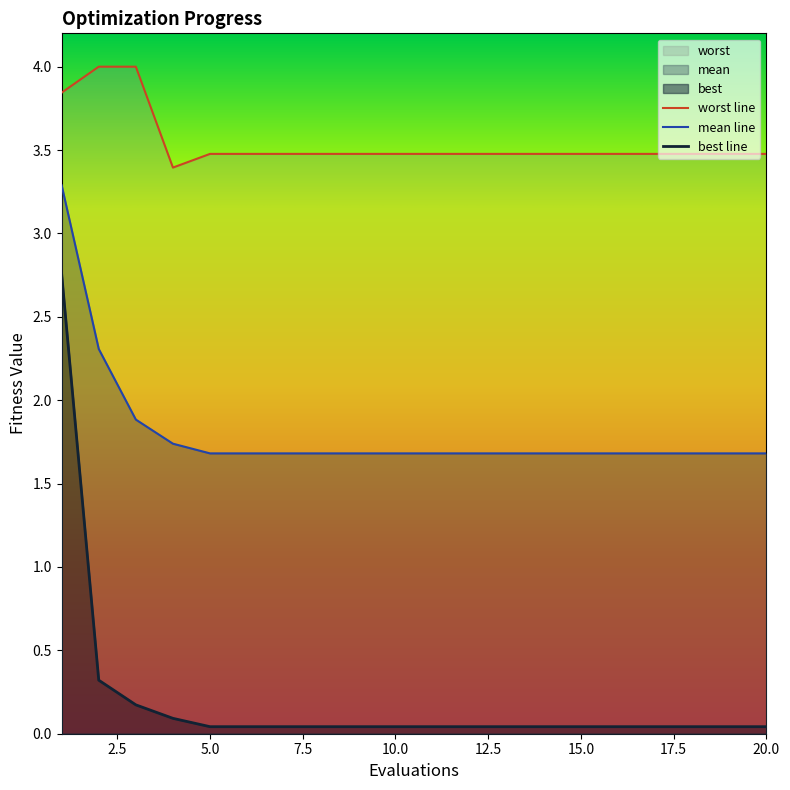

Reading left to right, extract all data points from this chart.

mean: 3.3	2.3	1.9	1.7	1.7	1.7	1.7	1.7	1.7	1.7	1.7	1.7	1.7	1.7	1.7	1.7	1.7	1.7	1.7	1.7
best: 2.8	0.3	0.2	0.1	0.0	0.0	0.0	0.0	0.0	0.0	0.0	0.0	0.0	0.0	0.0	0.0	0.0	0.0	0.0	0.0
worst: 3.8	4.0	4.0	3.4	3.5	3.5	3.5	3.5	3.5	3.5	3.5	3.5	3.5	3.5	3.5	3.5	3.5	3.5	3.5	3.5